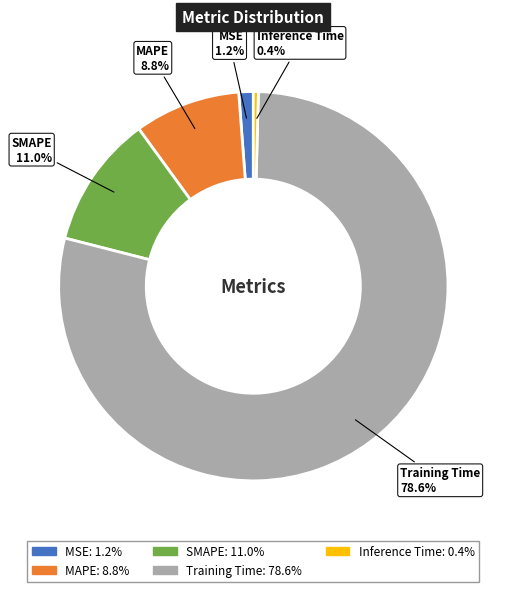

Which slice is the smallest?

Inference Time